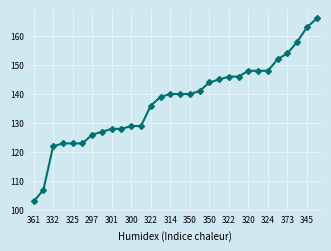

What is the difference between the second highest and minimum values?

60